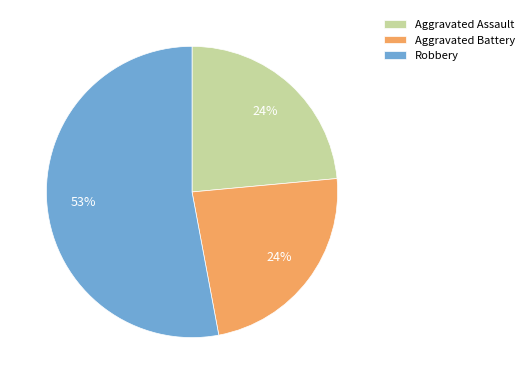

How many slices are in this pie chart?

3